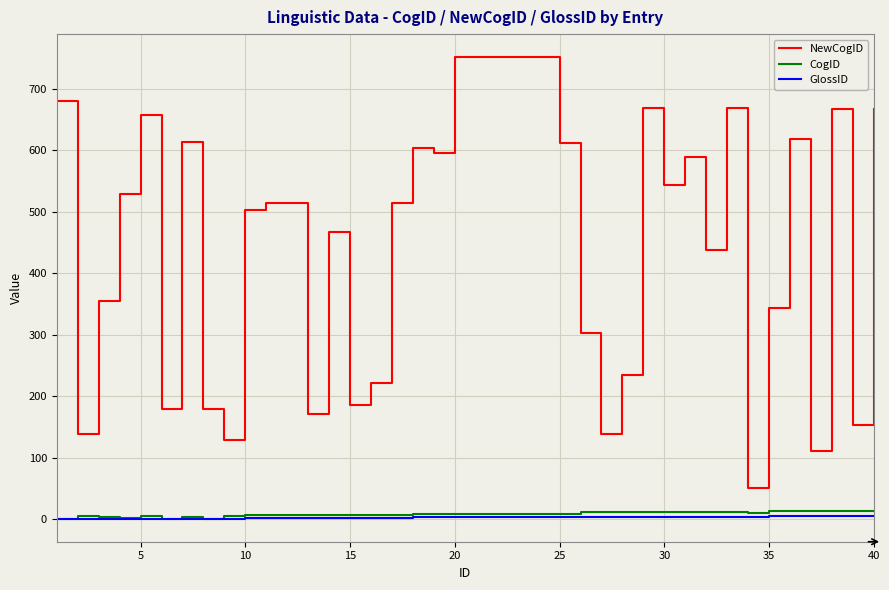

What is the minimum value for GlossID?

1